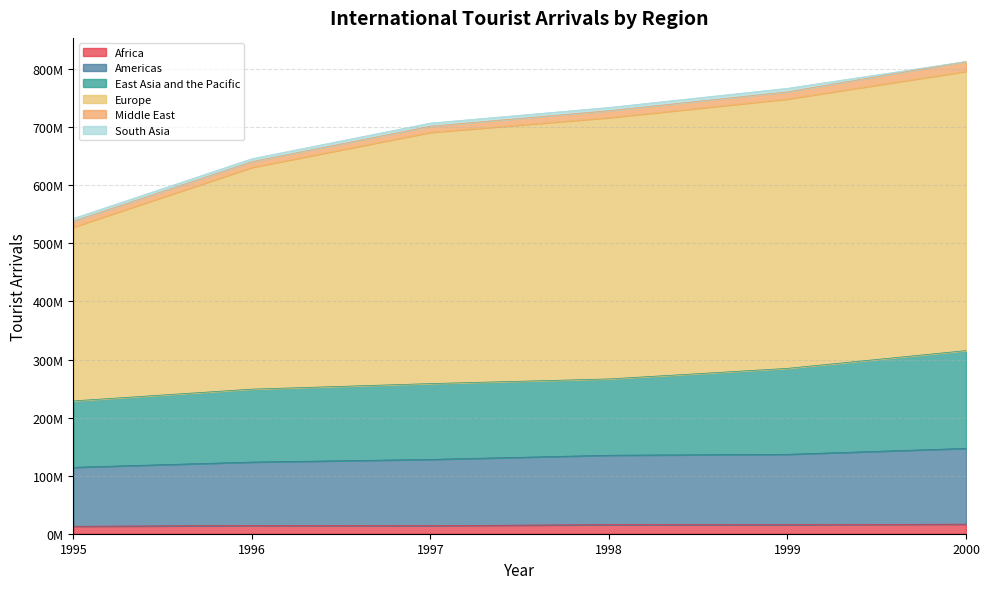

Is the value of Americas at 1996 greater than the value of Europe at 1995?

No